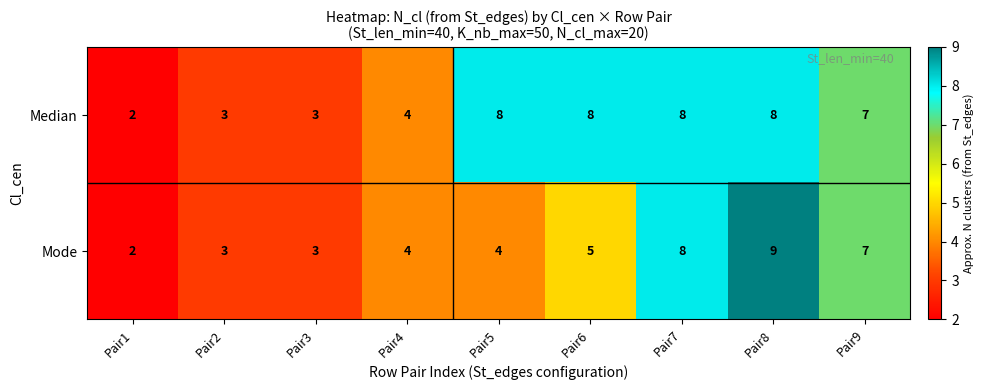

Is it true that Mode equals 6 at Pair8?

False